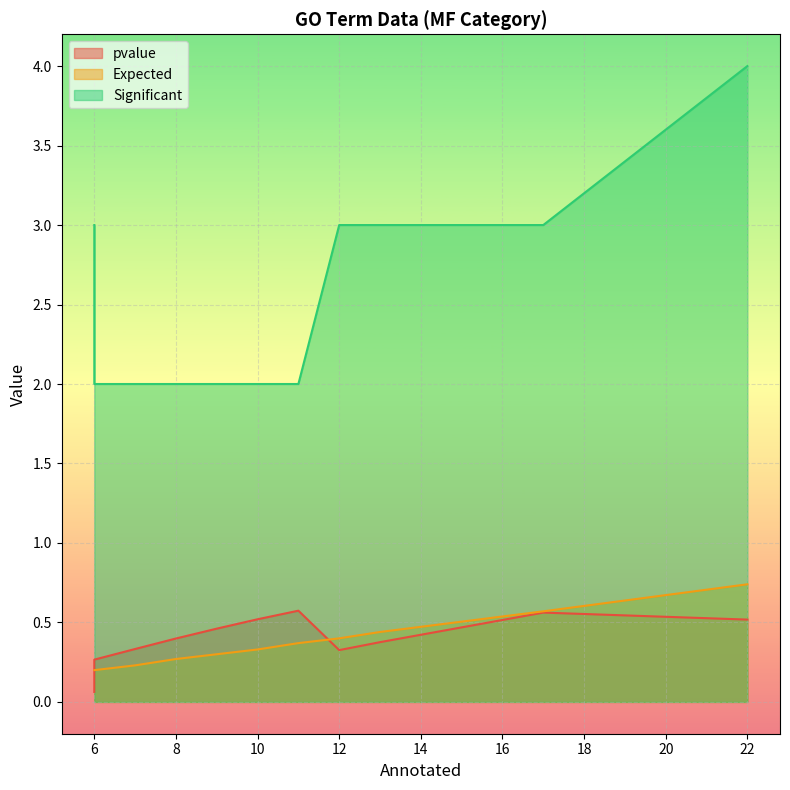

Count the number of data series in this chart.

3